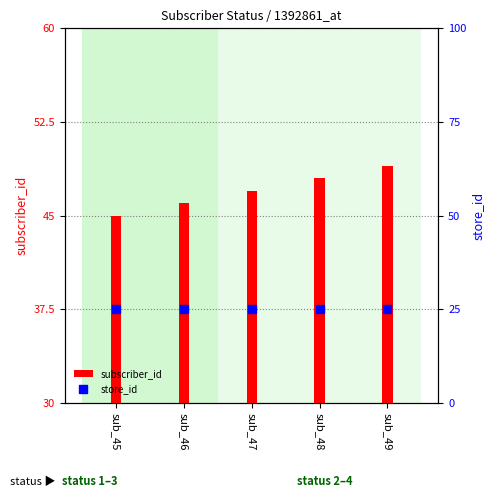

What is the total value across all series at sub_47?

48